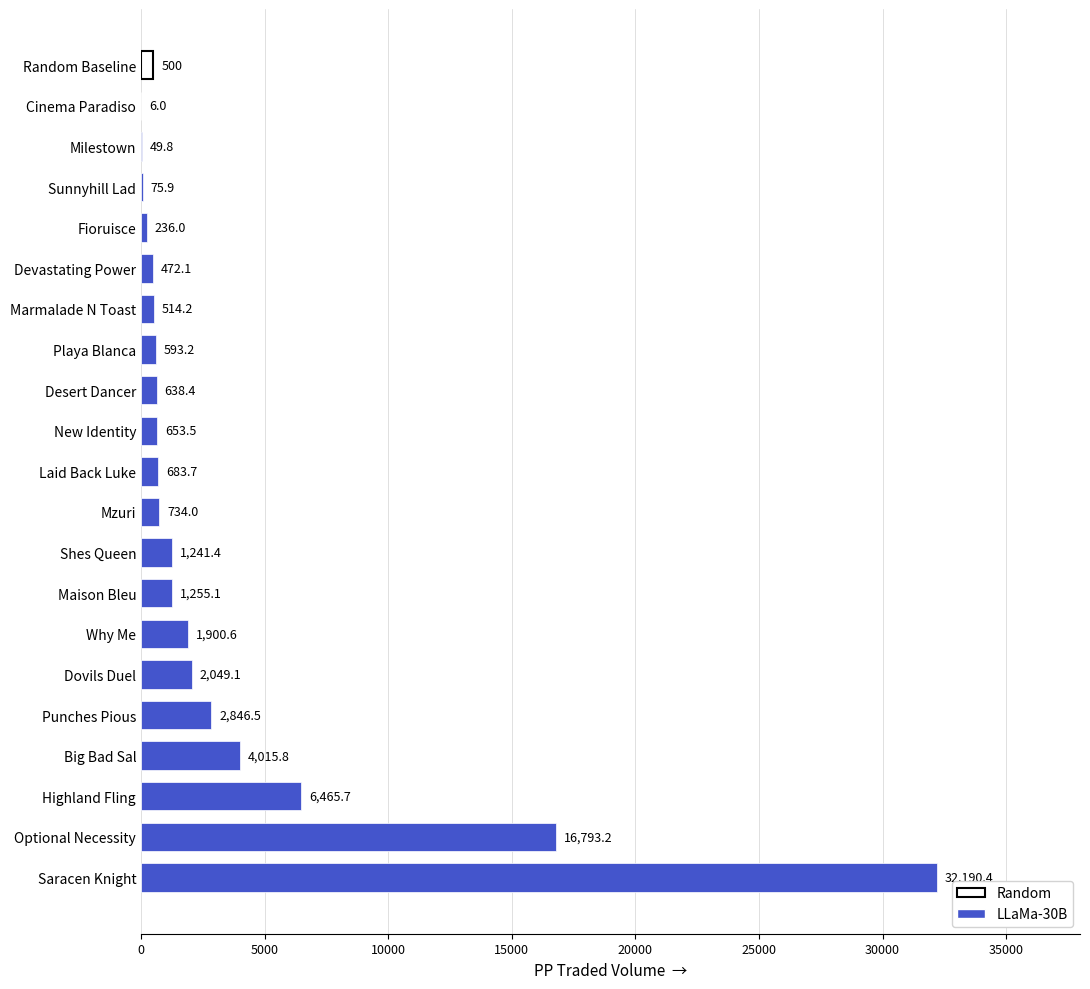

What is the sum of all values?

73414.8